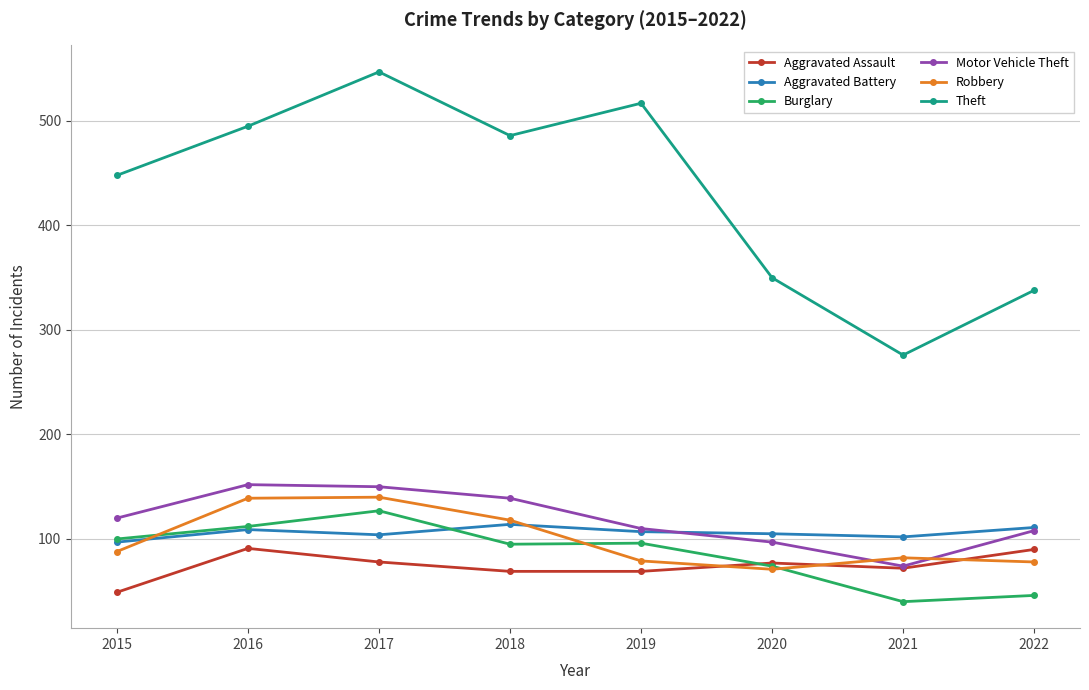

What is the average value of the Robbery series?

99